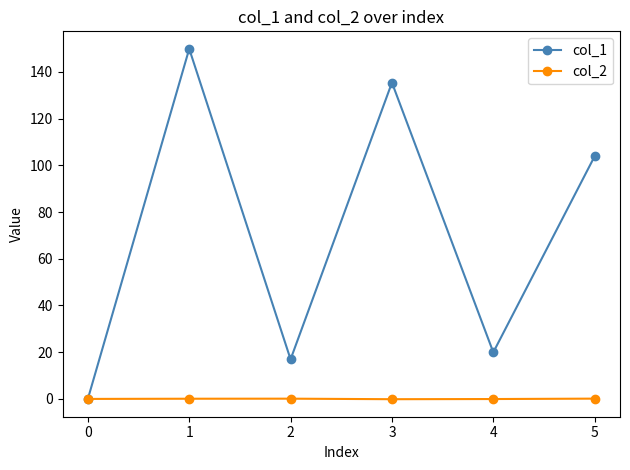

What is the difference between the maximum and minimum values in the col_2 series?

0.2